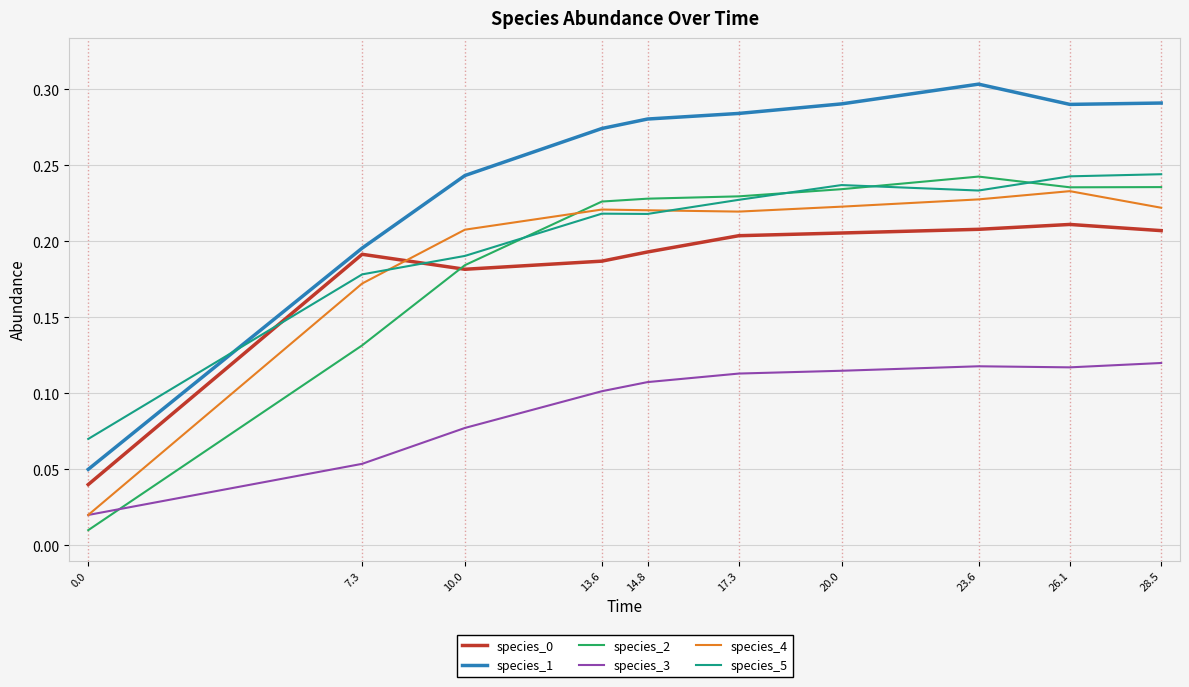

Is it true that species_4 equals 0.0 at 26.1?

False